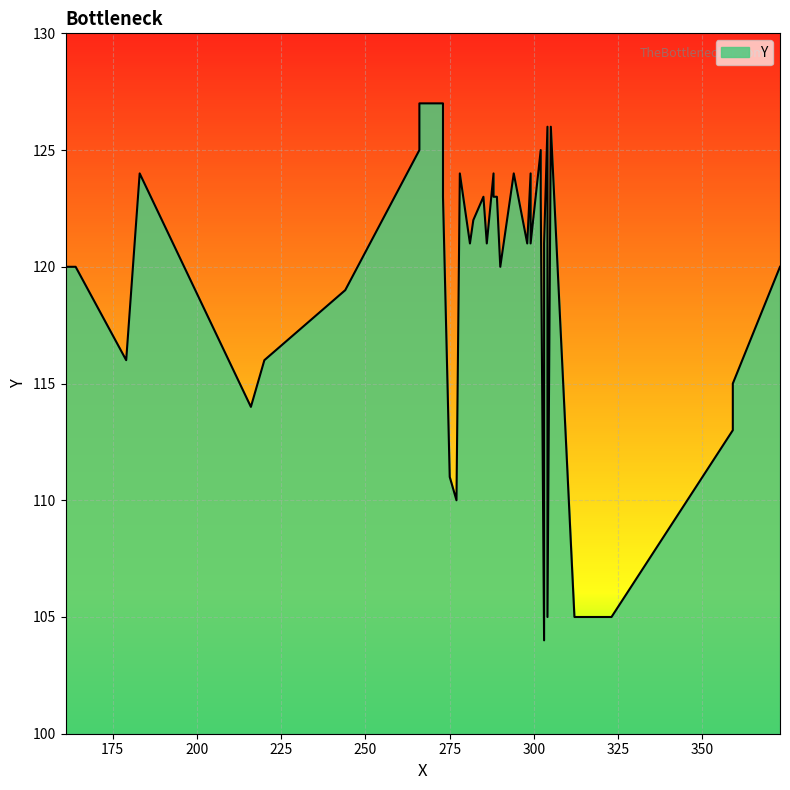

What is the sum of the values at 278 and 244?

243